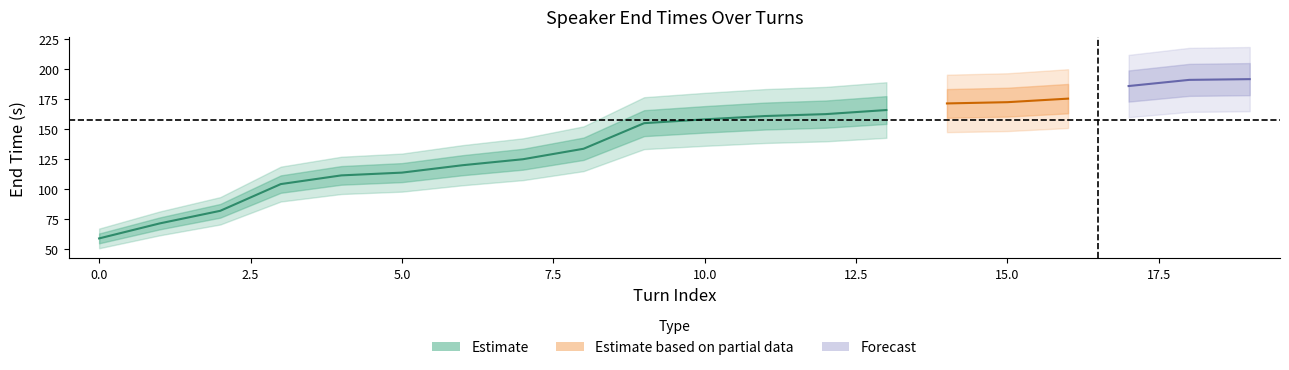

The value of speaker_1_endAt at 4 is 113.3. True or false?

True